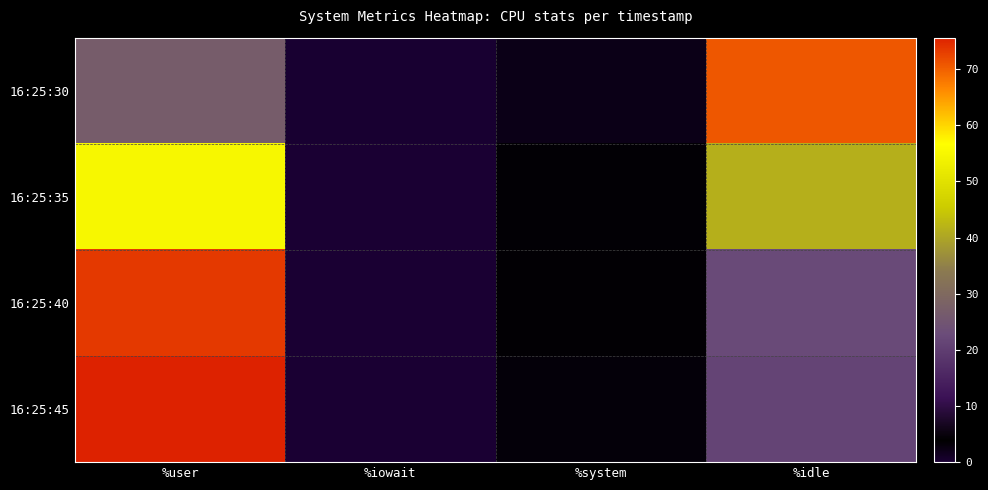

What is the total value across all series at %idle?

155.8